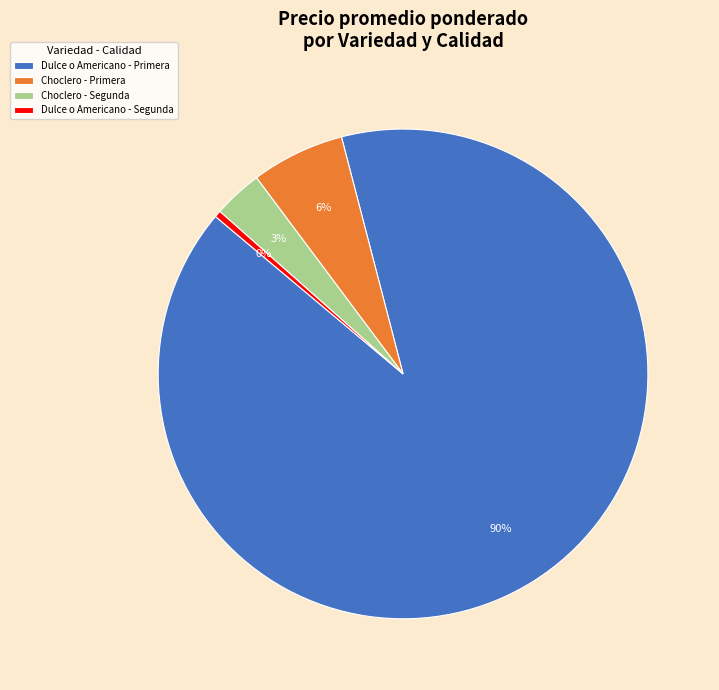

Is the sum of Dulce o Americano - Primera and Choclero - Primera greater than half?

Yes